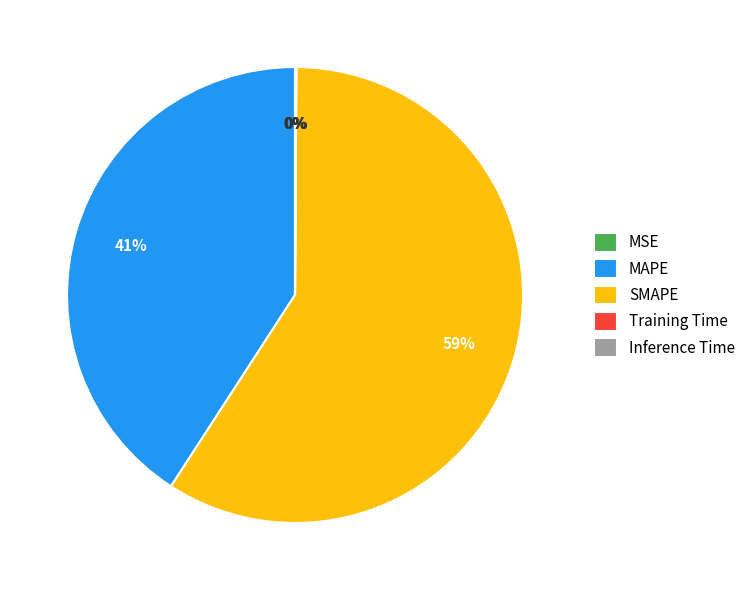

Which slice is the largest?

SMAPE